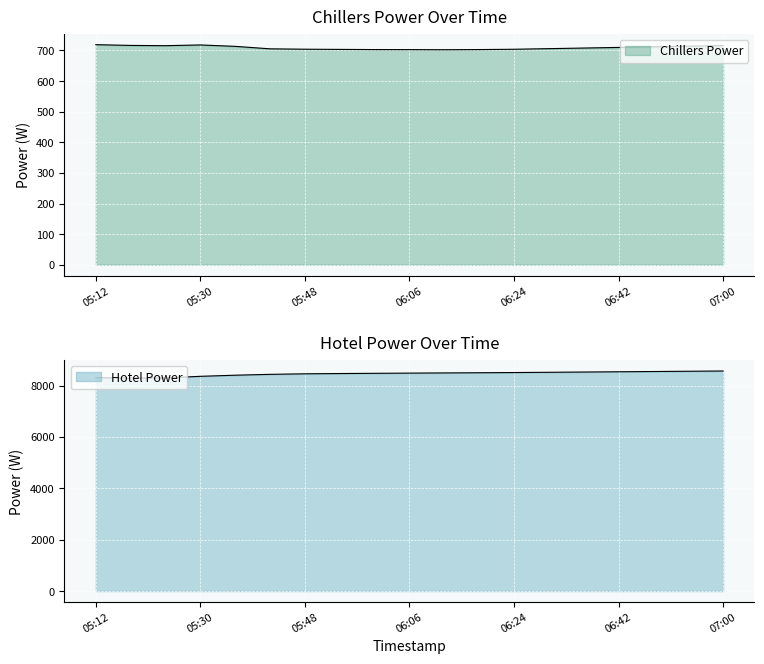

At which label does Hotel Power reach its peak?

07:00